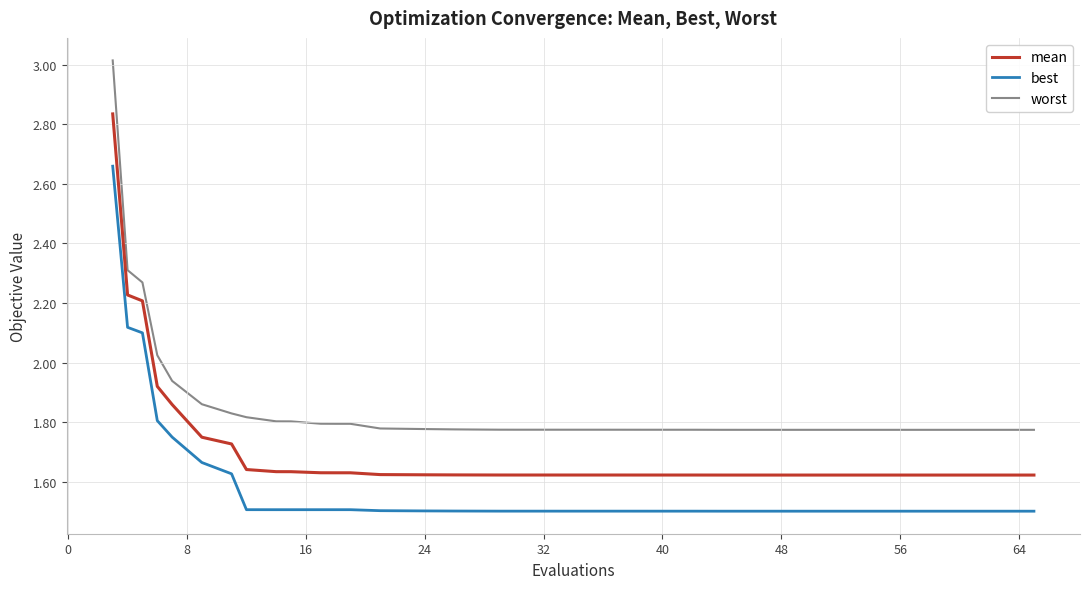

Which series has the widest spread of values?

worst